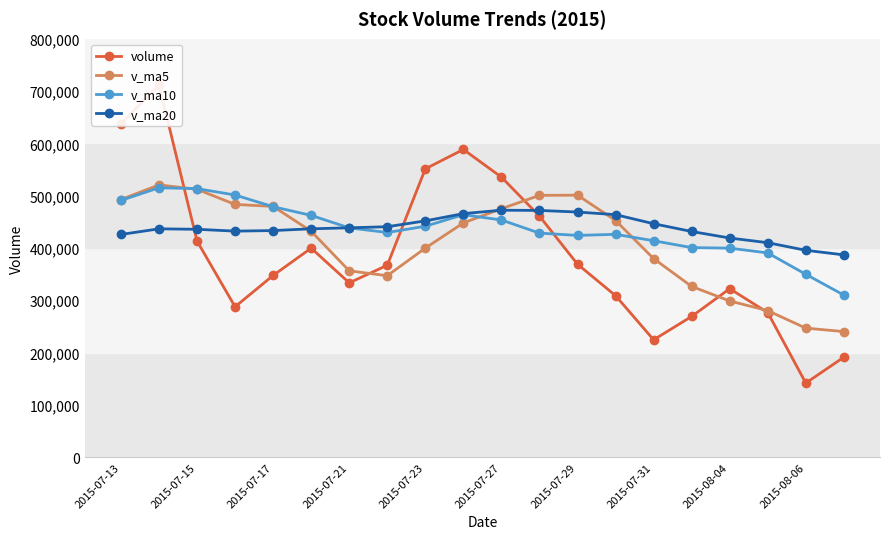

What is the lowest value of the v_ma5 series?

240006.5